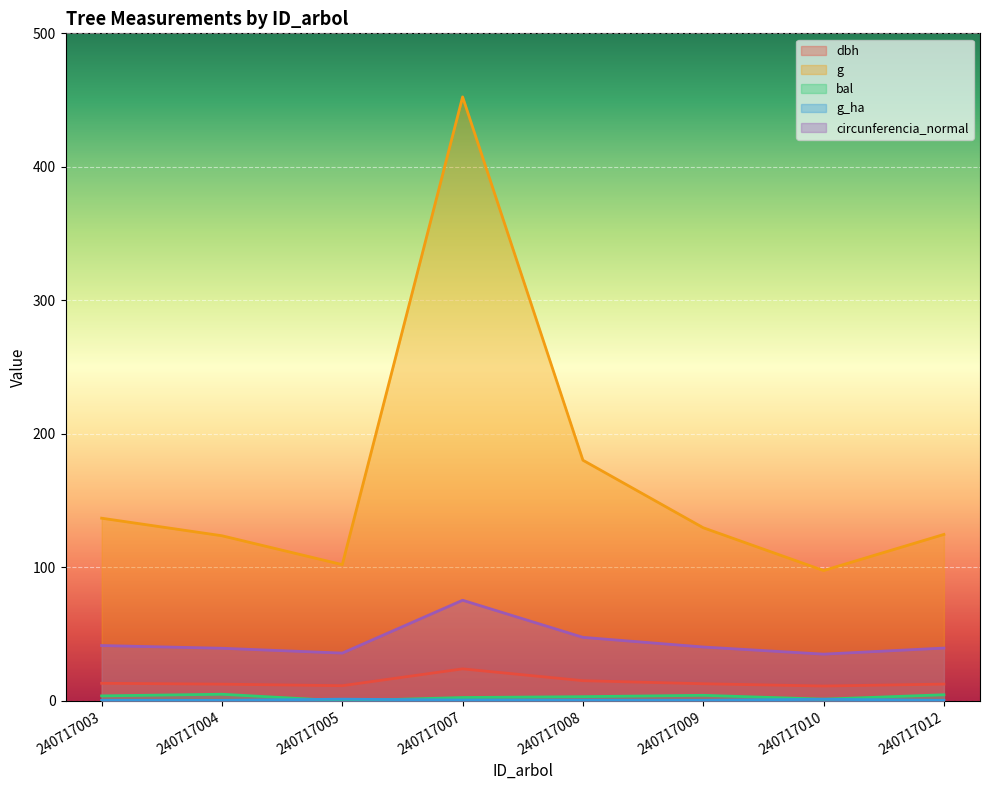

The circunferencia_normal series shows 44.3 at 240717007. True or false?

False